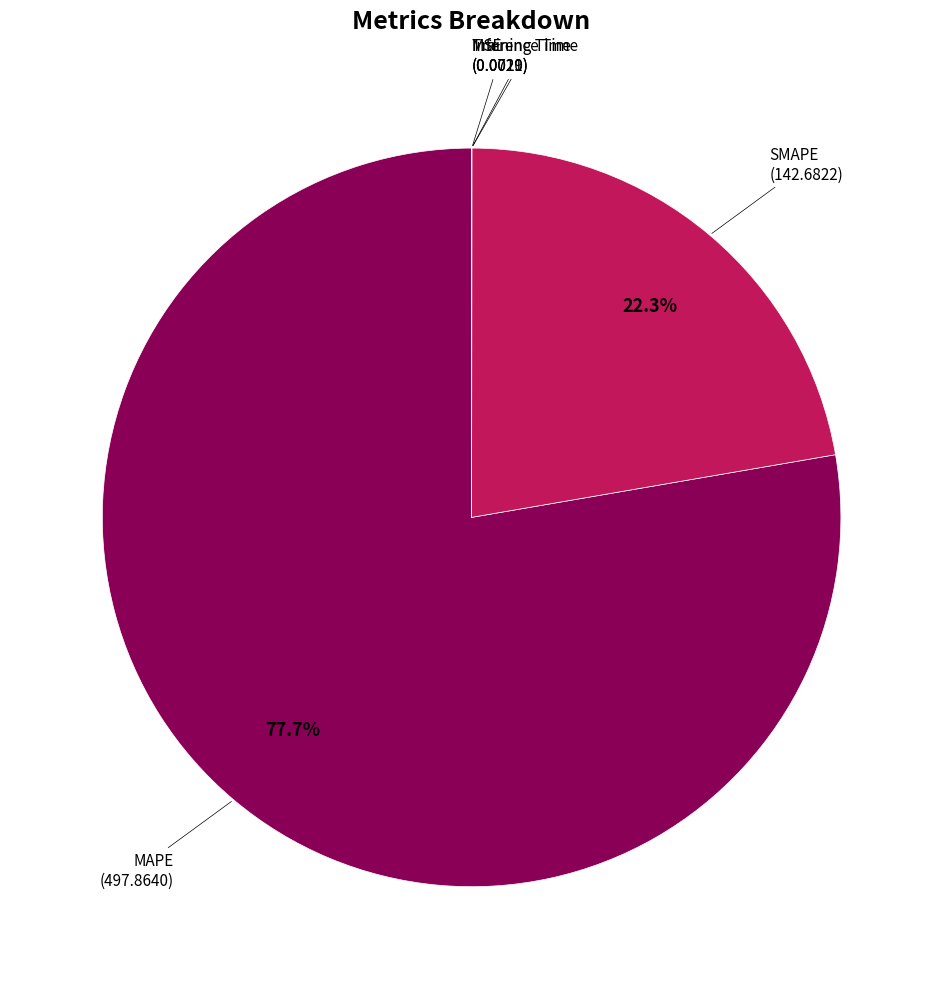

Count the number of slices in the pie.

5